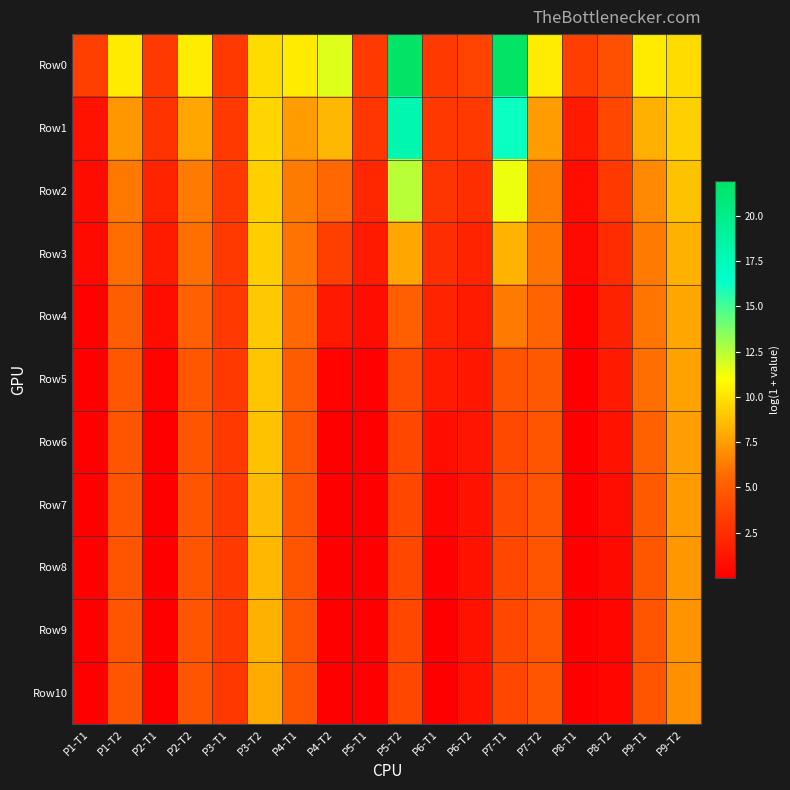

Reading left to right, what are all the values shown in this chart?

Row0: P1-T1=3.4	P1-T2=10.3	P2-T1=3.1	P2-T2=10.3	P3-T1=3.1	P3-T2=9.8	P4-T1=10.3	P4-T2=11.7	P5-T1=3.1	P5-T2=22.0	P6-T1=3.1	P6-T2=3.6	P7-T1=21.9	P7-T2=10.3	P8-T1=3.5	P8-T2=4.4	P9-T1=10.3	P9-T2=9.8
Row1: P1-T1=1.1	P1-T2=7.3	P2-T1=2.8	P2-T2=7.8	P3-T1=3.1	P3-T2=9.5	P4-T1=7.4	P4-T2=8.5	P5-T1=2.9	P5-T2=18.0	P6-T1=3.1	P6-T2=3.2	P7-T1=16.2	P7-T2=7.5	P8-T1=1.5	P8-T2=3.8	P9-T1=8.2	P9-T2=9.3
Row2: P1-T1=0.7	P1-T2=6.1	P2-T1=2.0	P2-T2=6.3	P3-T1=3.1	P3-T2=9.3	P4-T1=6.3	P4-T2=5.6	P5-T1=2.1	P5-T2=12.5	P6-T1=2.9	P6-T2=2.5	P7-T1=11.3	P7-T2=6.3	P8-T1=0.8	P8-T2=3.1	P9-T1=6.8	P9-T2=8.8
Row3: P1-T1=0.5	P1-T2=5.8	P2-T1=1.5	P2-T2=5.8	P3-T1=3.1	P3-T2=9.2	P4-T1=6.0	P4-T2=3.5	P5-T1=1.5	P5-T2=7.8	P6-T1=2.5	P6-T2=1.9	P7-T1=8.3	P7-T2=6.0	P8-T1=0.6	P8-T2=2.4	P9-T1=6.2	P9-T2=8.2
Row4: P1-T1=0.1	P1-T2=5.1	P2-T1=0.9	P2-T2=5.2	P3-T1=3.1	P3-T2=9.1	P4-T1=5.6	P4-T2=1.4	P5-T1=0.8	P5-T2=5.2	P6-T1=2.0	P6-T2=1.5	P7-T1=6.3	P7-T2=5.4	P8-T1=0.3	P8-T2=1.9	P9-T1=6.1	P9-T2=7.8
Row5: P1-T1=0.0	P1-T2=4.7	P2-T1=0.2	P2-T2=4.7	P3-T1=3.1	P3-T2=9.0	P4-T1=5.0	P4-T2=0.2	P5-T1=0.2	P5-T2=4.0	P6-T1=1.5	P6-T2=1.3	P7-T1=4.5	P7-T2=4.8	P8-T1=0.1	P8-T2=1.4	P9-T1=5.8	P9-T2=7.7
Row6: P1-T1=0.0	P1-T2=4.6	P2-T1=0.0	P2-T2=4.6	P3-T1=3.1	P3-T2=8.8	P4-T1=4.7	P4-T2=0.0	P5-T1=0.0	P5-T2=3.9	P6-T1=0.8	P6-T2=1.2	P7-T1=4.0	P7-T2=4.6	P8-T1=0.0	P8-T2=1.1	P9-T1=5.3	P9-T2=7.5
Row7: P1-T1=0.0	P1-T2=4.6	P2-T1=0.0	P2-T2=4.6	P3-T1=3.1	P3-T2=8.6	P4-T1=4.6	P4-T2=0.0	P5-T1=0.0	P5-T2=3.9	P6-T1=0.3	P6-T2=1.1	P7-T1=3.9	P7-T2=4.6	P8-T1=0.0	P8-T2=0.8	P9-T1=4.9	P9-T2=7.4
Row8: P1-T1=0.0	P1-T2=4.6	P2-T1=0.0	P2-T2=4.6	P3-T1=3.1	P3-T2=8.4	P4-T1=4.6	P4-T2=0.0	P5-T1=0.0	P5-T2=3.9	P6-T1=0.1	P6-T2=1.1	P7-T1=3.9	P7-T2=4.6	P8-T1=0.0	P8-T2=0.6	P9-T1=4.7	P9-T2=7.3
Row9: P1-T1=0.0	P1-T2=4.6	P2-T1=0.0	P2-T2=4.5	P3-T1=3.1	P3-T2=8.2	P4-T1=4.6	P4-T2=0.0	P5-T1=0.0	P5-T2=3.9	P6-T1=0.0	P6-T2=1.1	P7-T1=3.9	P7-T2=4.6	P8-T1=0.0	P8-T2=0.5	P9-T1=4.6	P9-T2=7.1
Row10: P1-T1=0.0	P1-T2=4.6	P2-T1=0.0	P2-T2=4.5	P3-T1=3.1	P3-T2=8.0	P4-T1=4.6	P4-T2=0.0	P5-T1=0.0	P5-T2=3.9	P6-T1=0.0	P6-T2=1.0	P7-T1=3.9	P7-T2=4.6	P8-T1=0.0	P8-T2=0.4	P9-T1=4.6	P9-T2=7.0